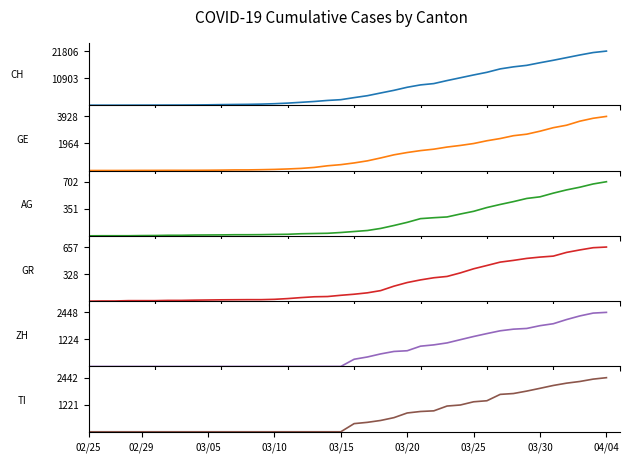

Is it true that GR equals 14 at 03/05?

True